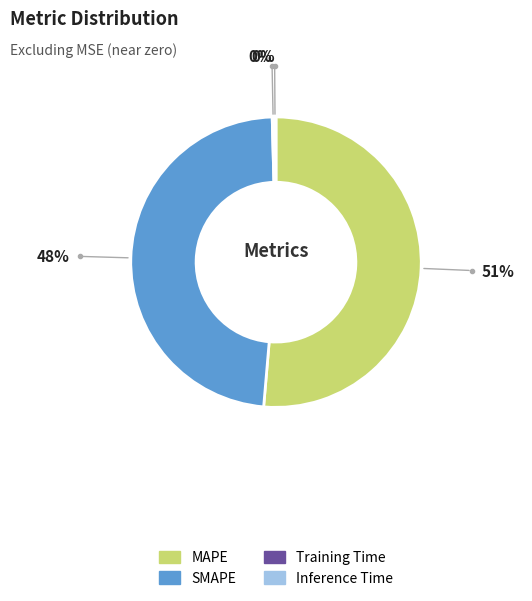

Which slice represents more than half of the pie?

MAPE